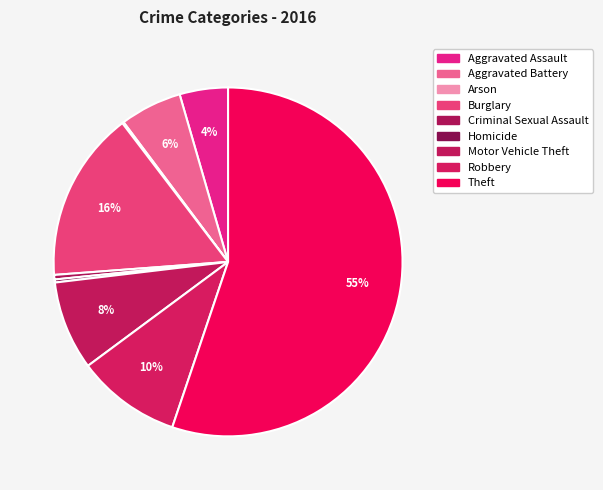

To the nearest percent, what is the average slice percentage?

11%